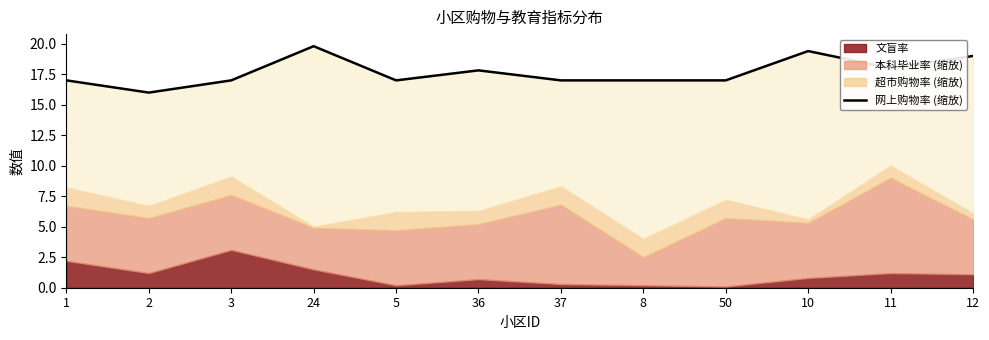

How many data points are less than 16?

1